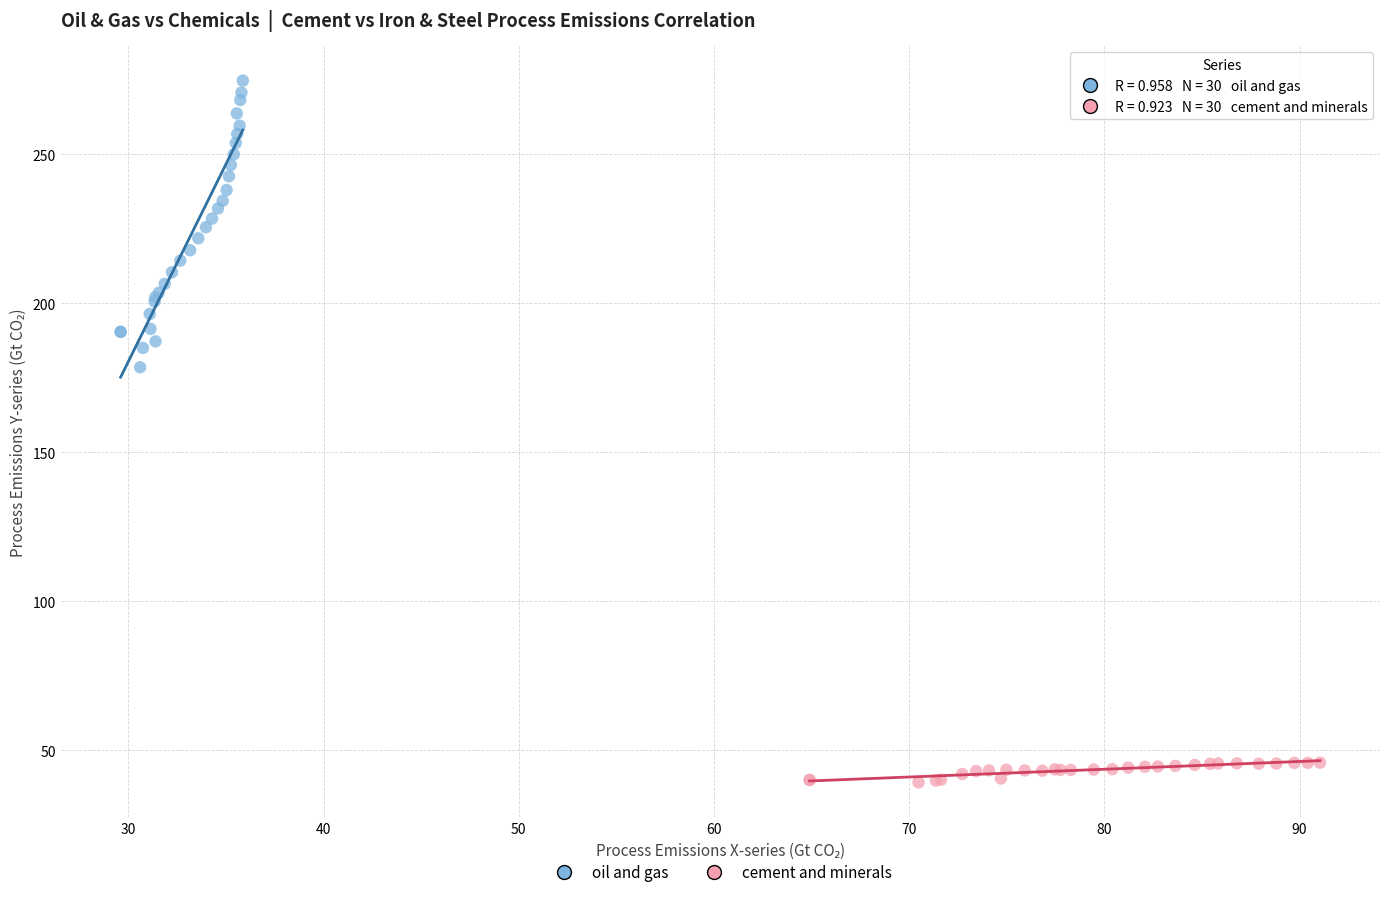

Which series contains the highest Y value?

oil and gas